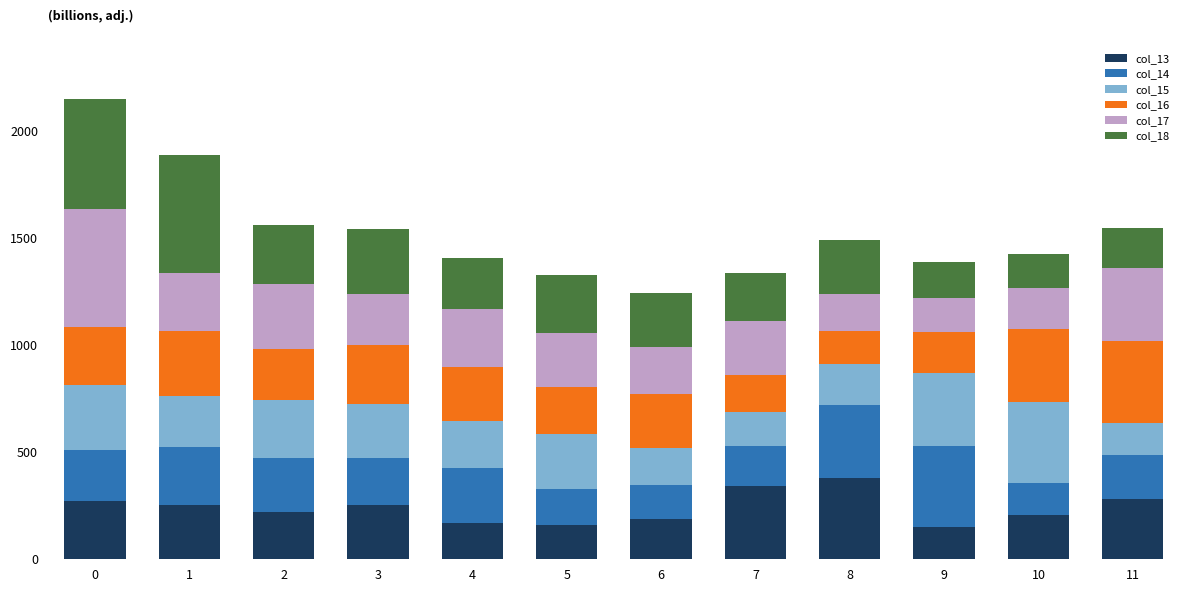

How many bars are there in total?

12